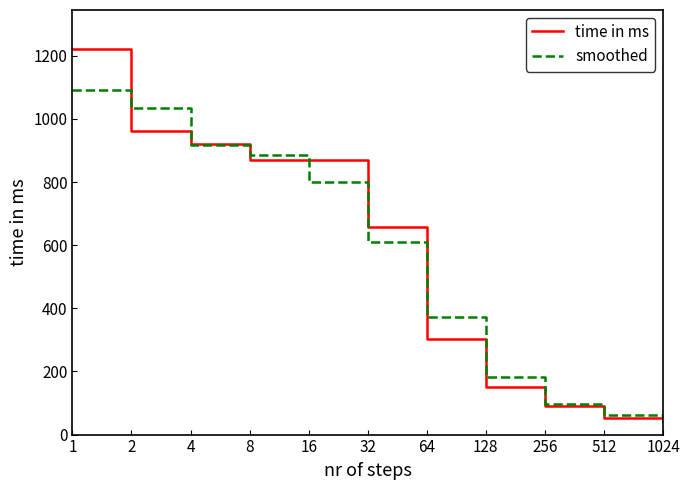

Which series changed the most between 1 and 64?

time in ms